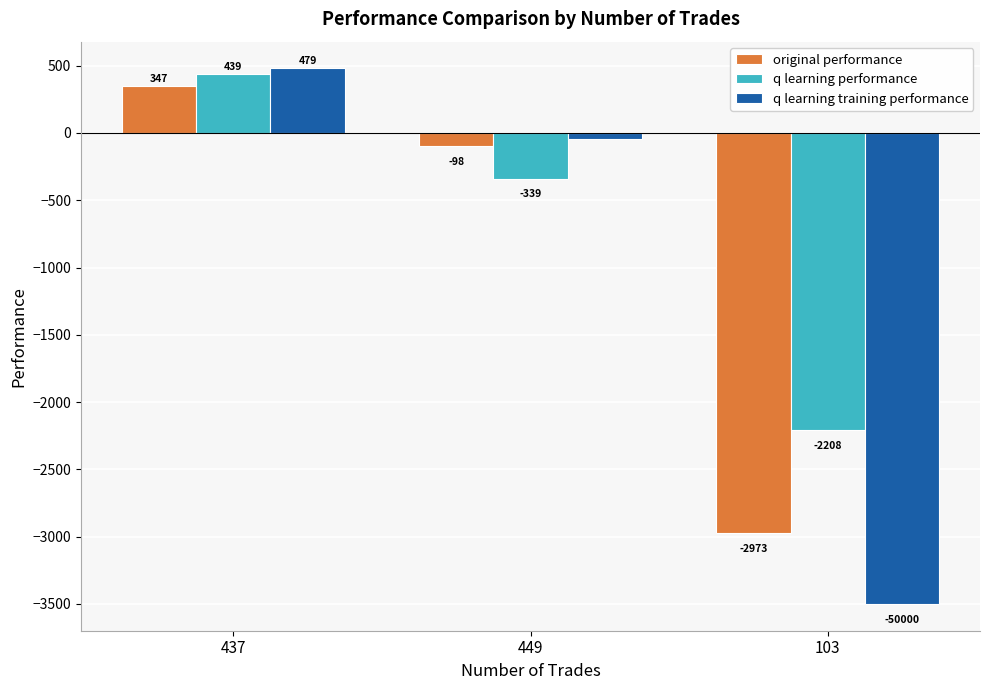

How many values in q learning performance are above zero?

1